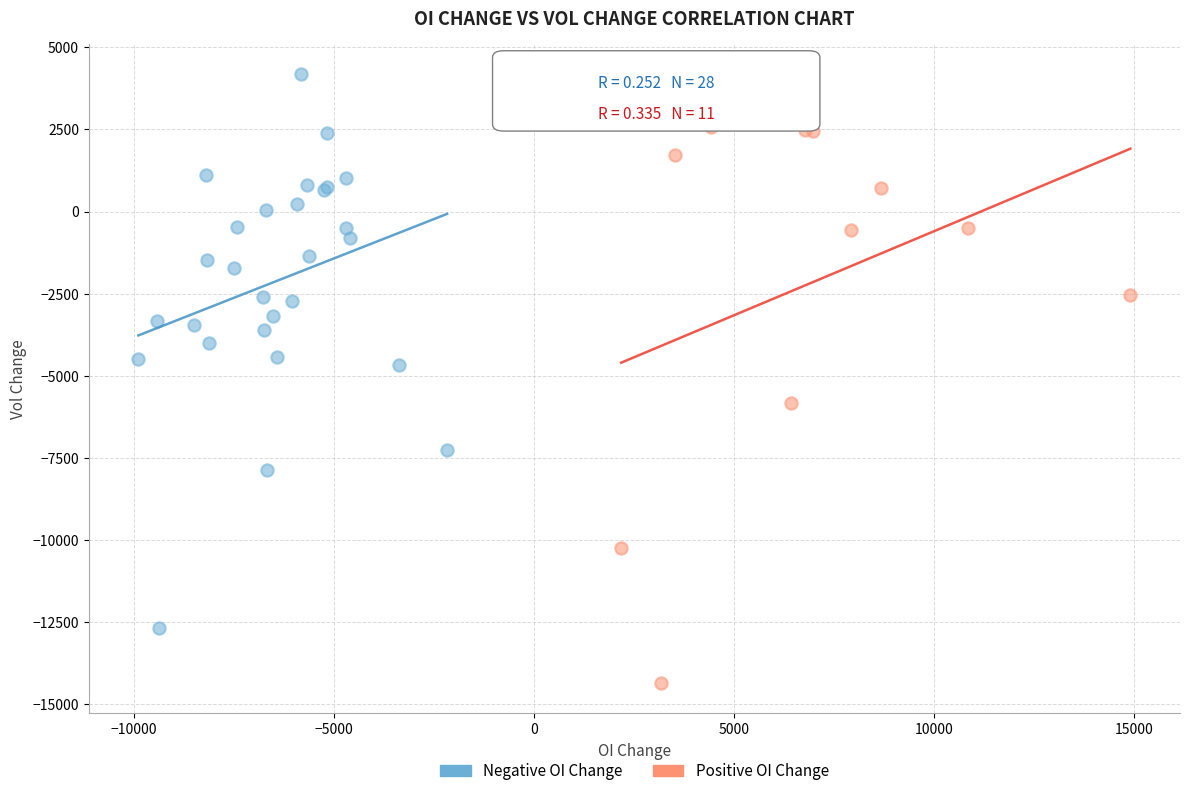

Which series contains the lowest Y value?

Positive OI Change